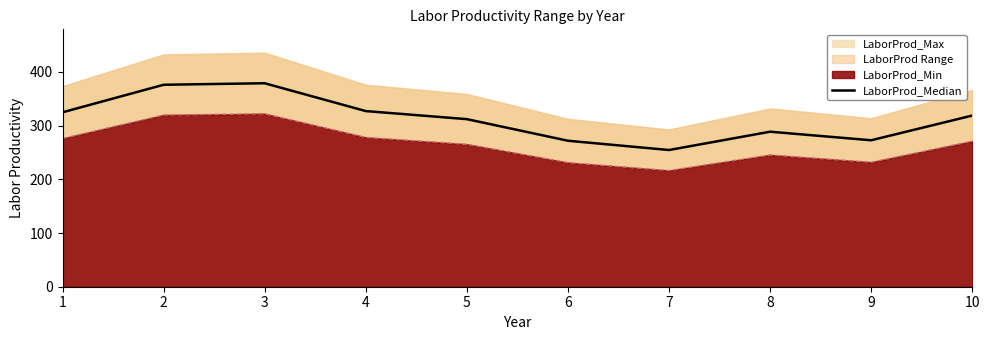

What is the difference between the values at 7 and 4?

72.5